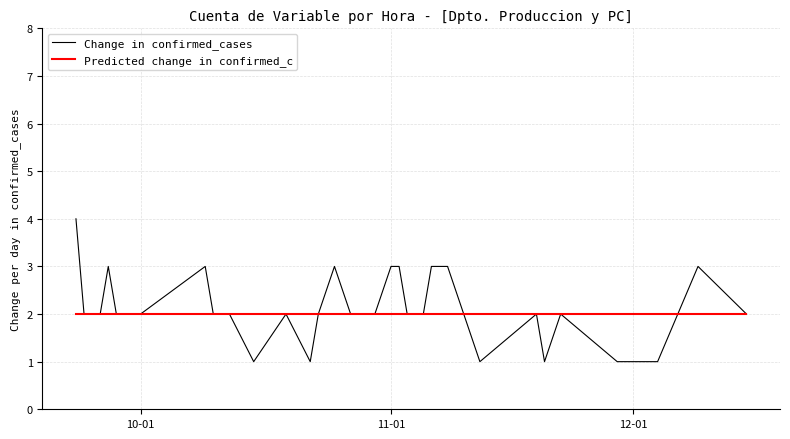

Which series has the widest spread of values?

Change in confirmed_cases